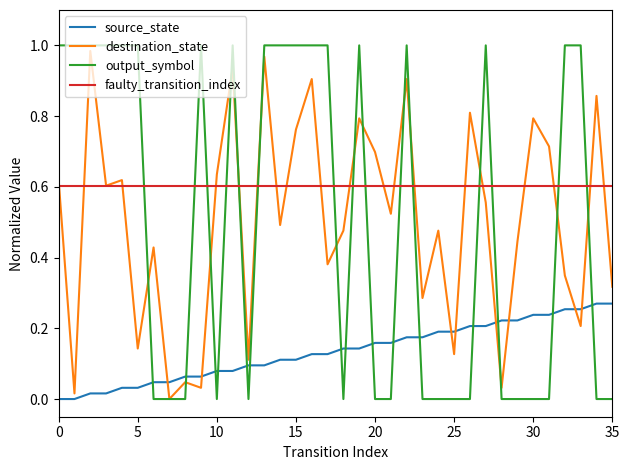

How many intersections are there between source_state and output_symbol?

15